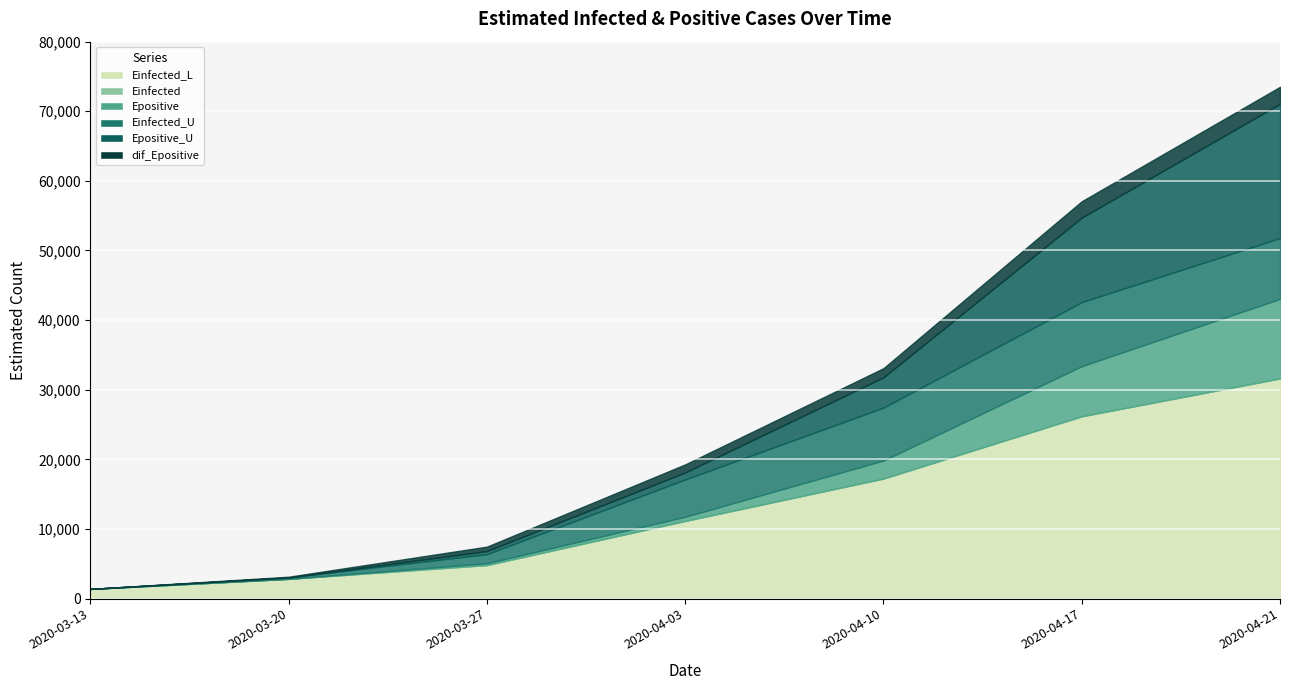

How many values in the Einfected series are below 11152?

3